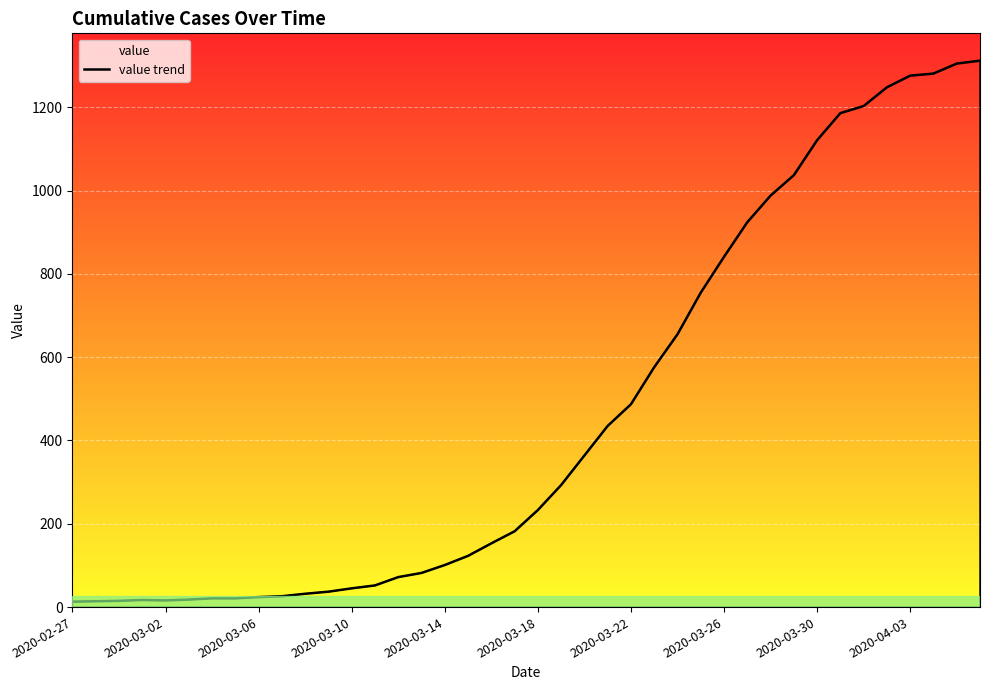

The chart shows a value of 32 at 10. True or false?

True